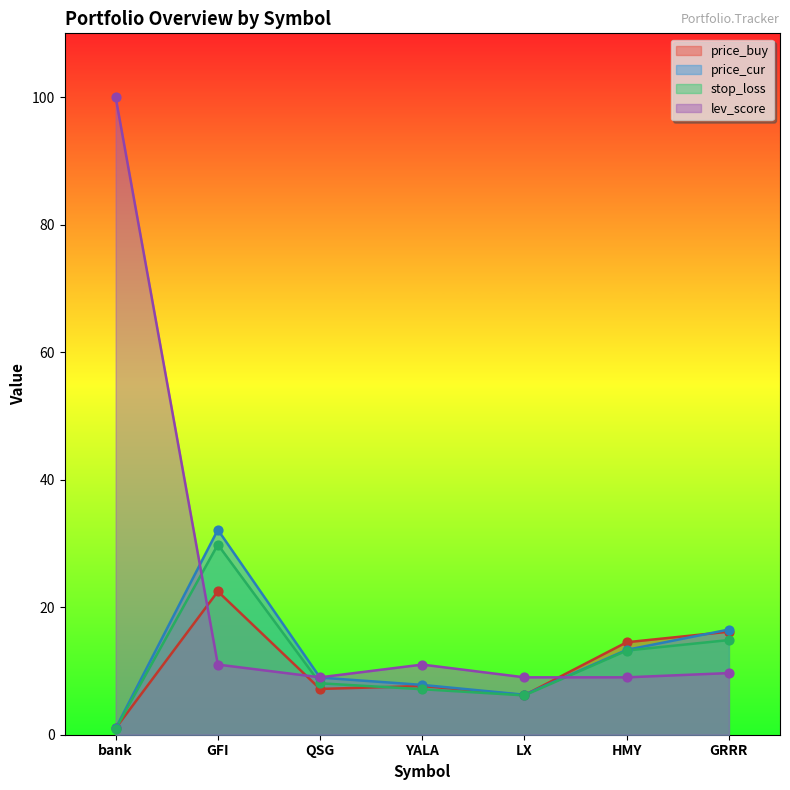

What are all the series names shown in the legend?

price_buy, price_cur, stop_loss, lev_score